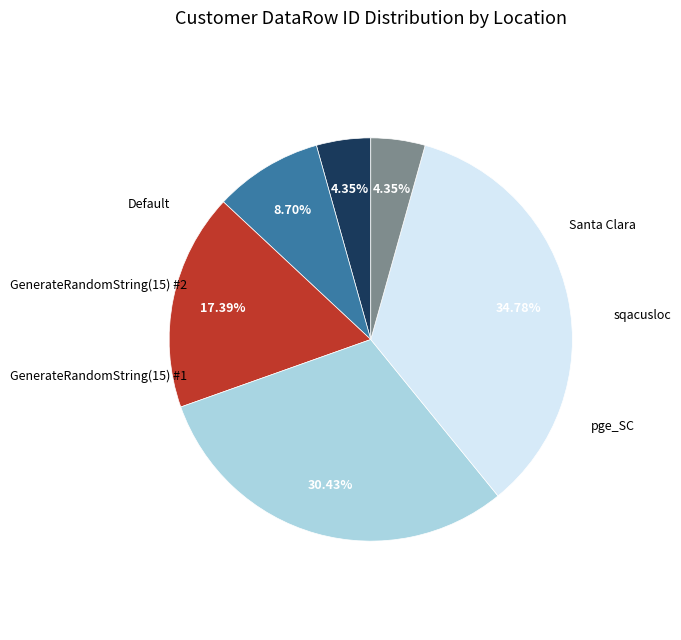

Does any single category account for the majority?

No